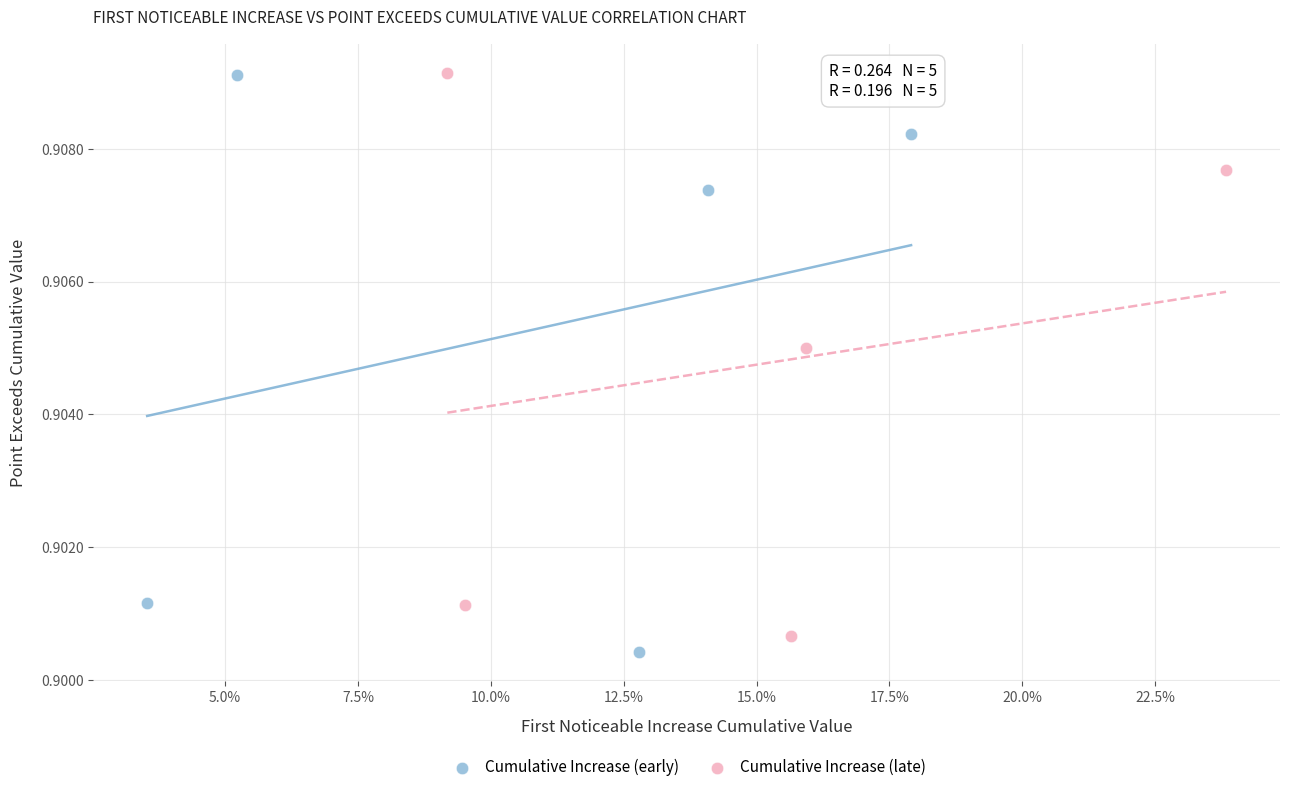

What are all the series names shown in the legend?

Cumulative Increase (early), Cumulative Increase (late)